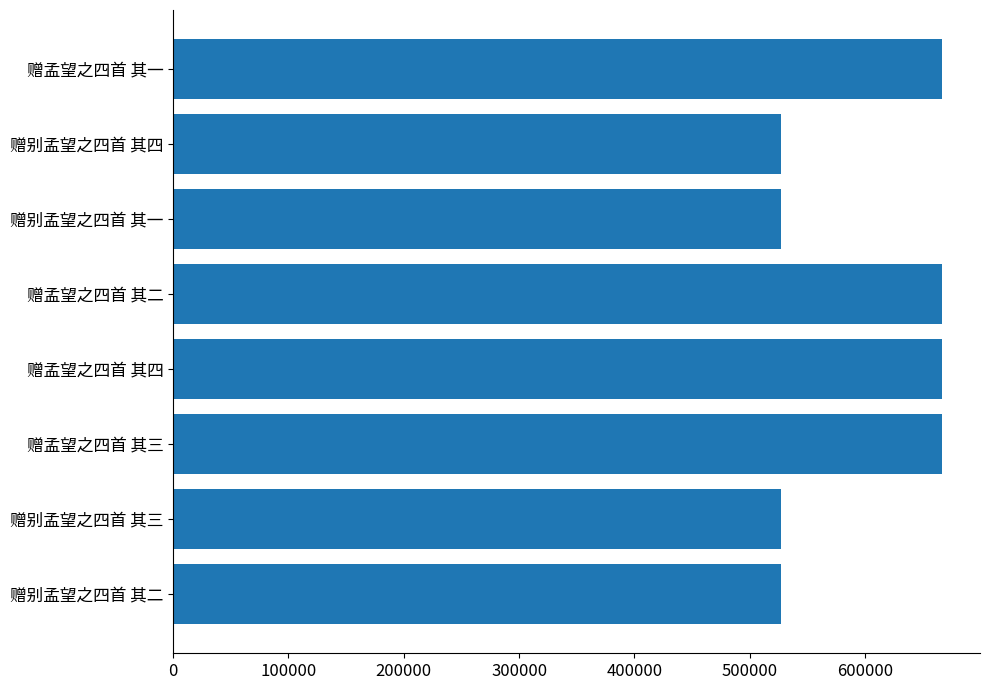

What is the difference between the maximum and minimum values?

138898